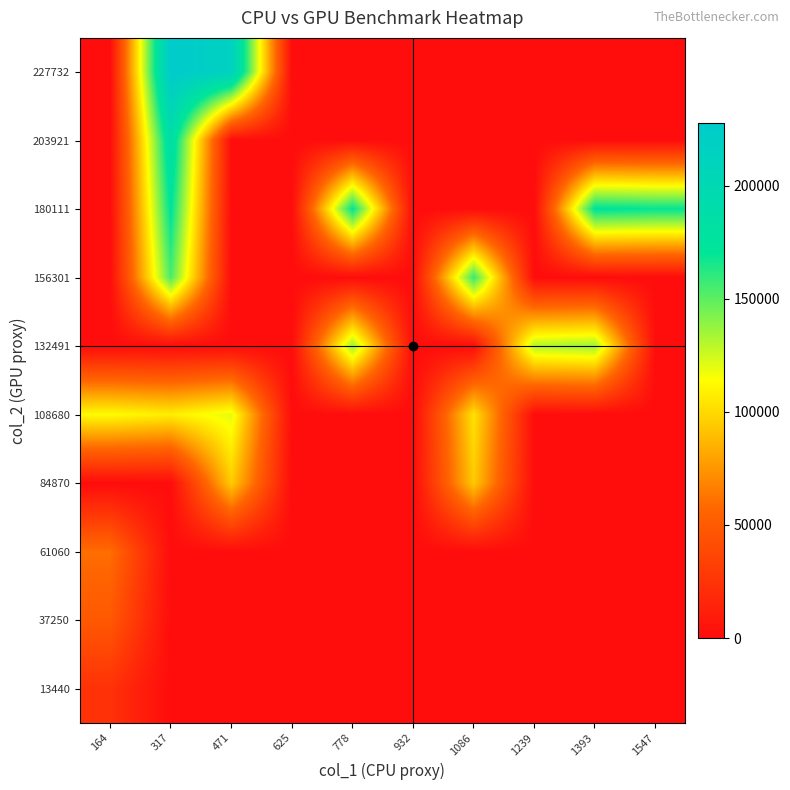

What is the total value across all series at 471?

429514.5